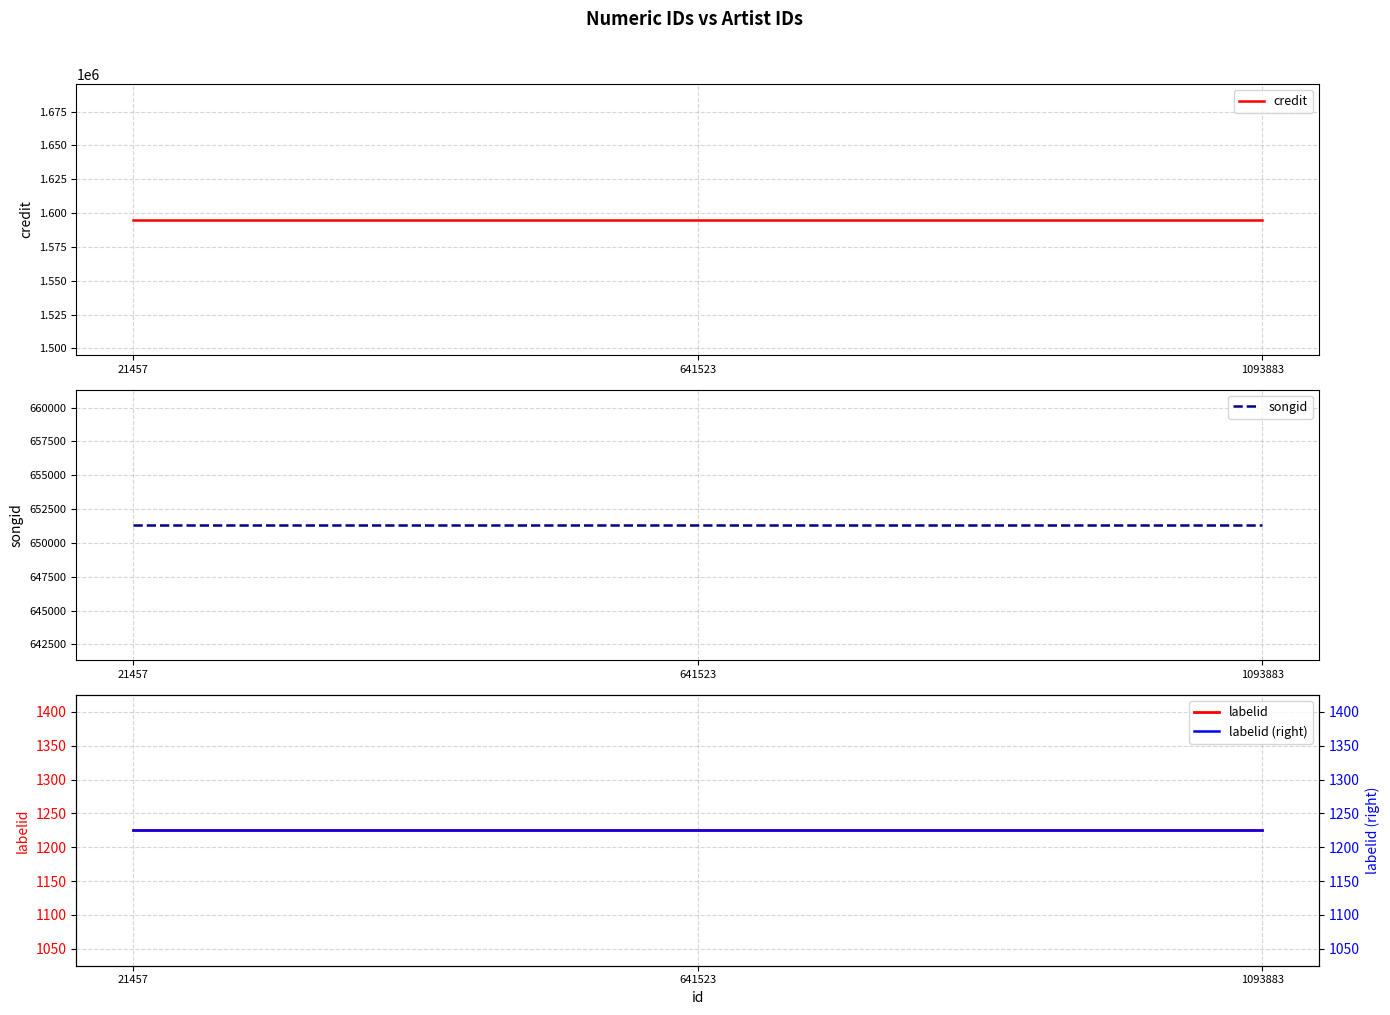

Which series has the widest spread of values?

credit